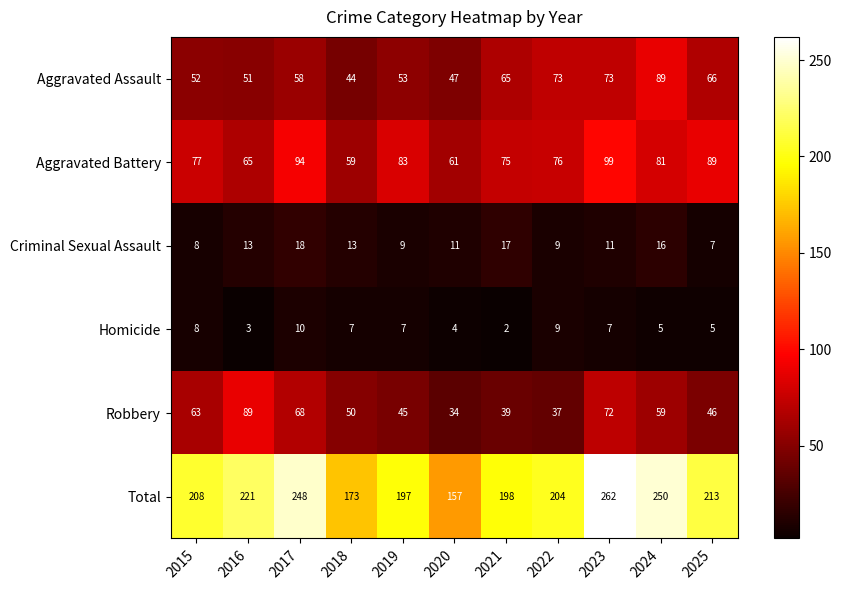

The Aggravated Battery series shows 126 at 2021. True or false?

False